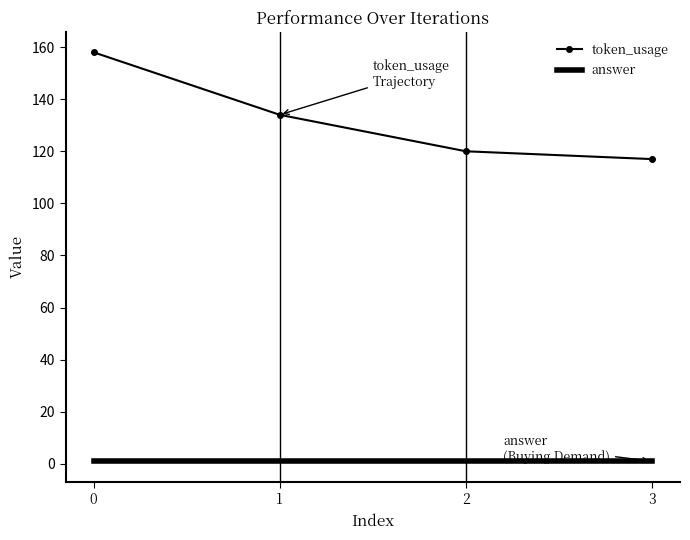

Reading left to right, extract all data points from this chart.

token_usage: 158	134	120	117
answer: 1	1	1	1